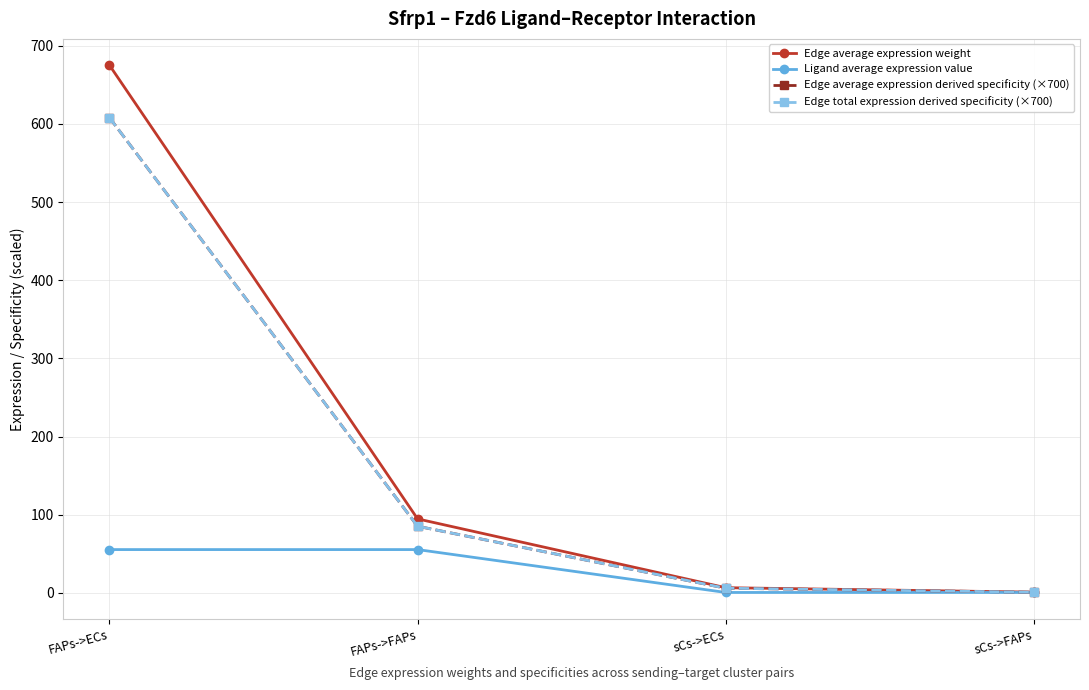

At which category is the sum across all series the highest?

FAPs->ECs